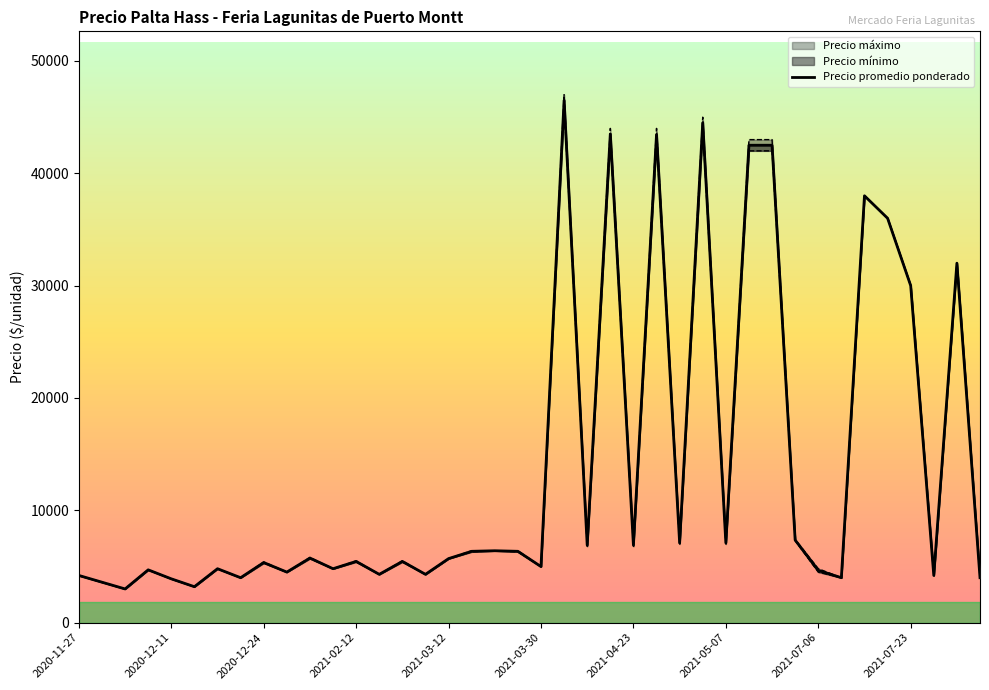

True or false: Precio maximo and Precio minimo intersect in this chart.

False